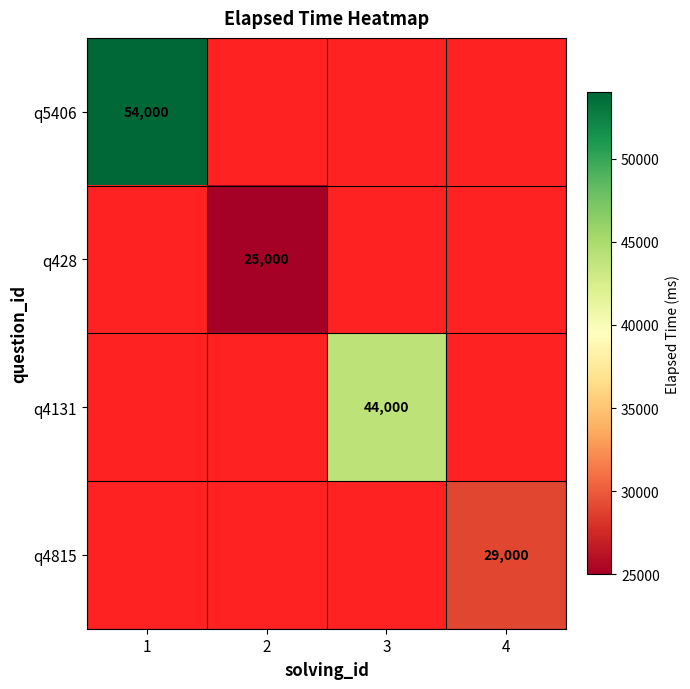

True or false: q4131 has a value of 78355 at 3.

False